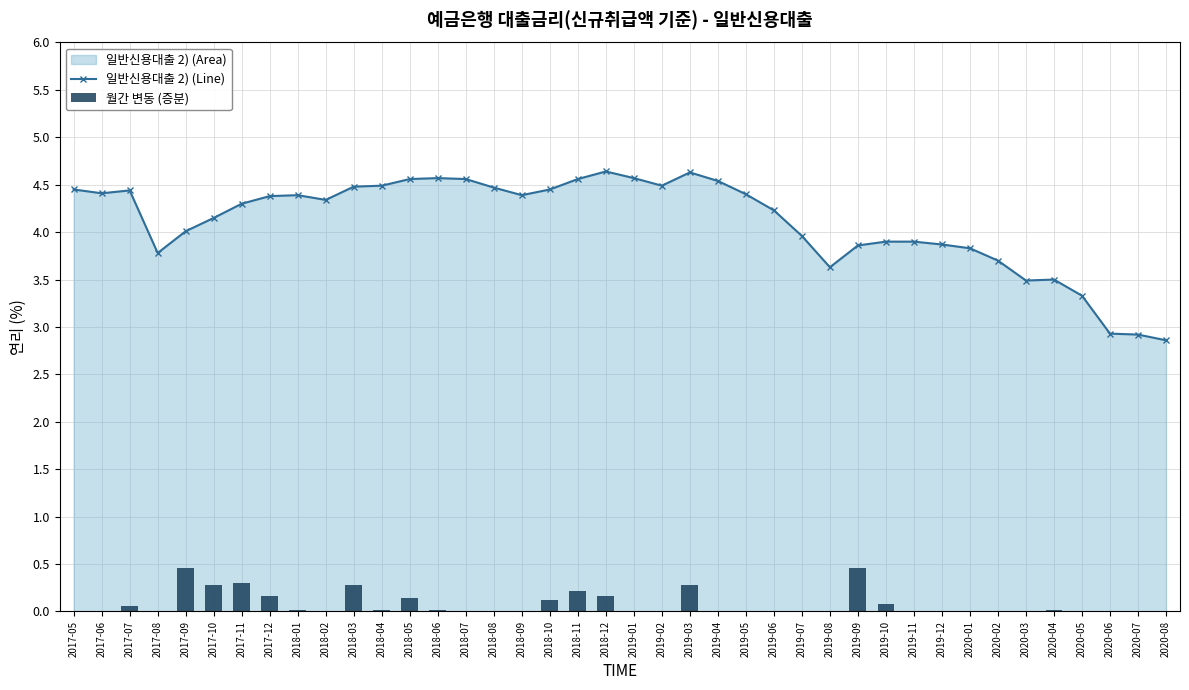

What is the lowest value of the 일반신용대출 2) (Line) series?

2.9